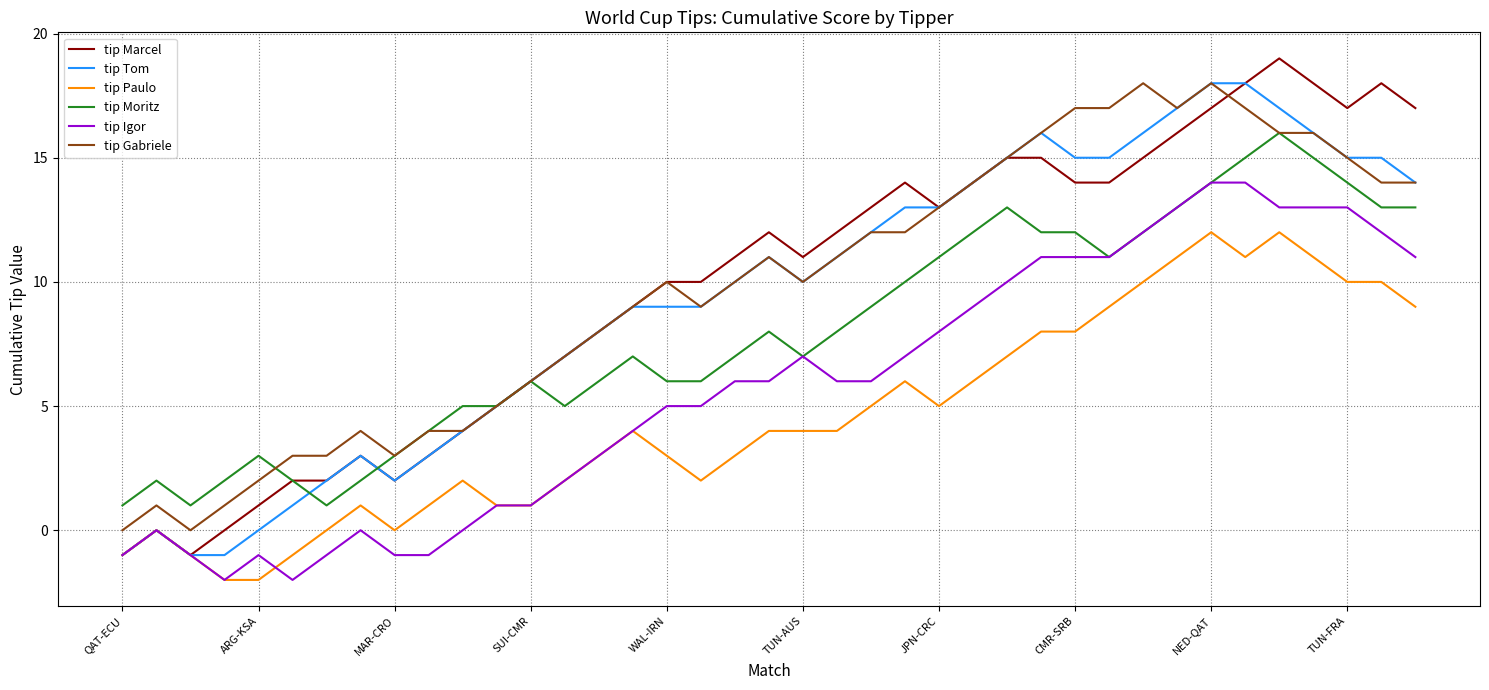

True or false: tip Igor and tip Gabriele cross at least once.

False